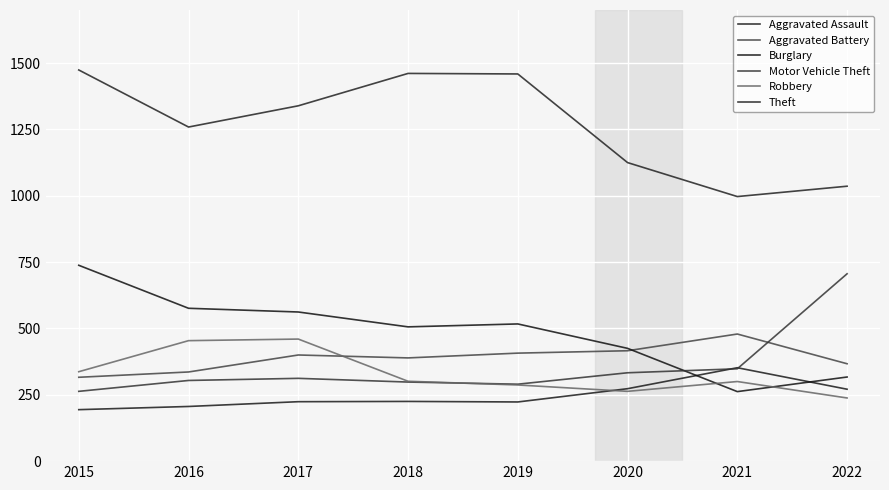

Is it true that Burglary equals 333 at 2017?

False